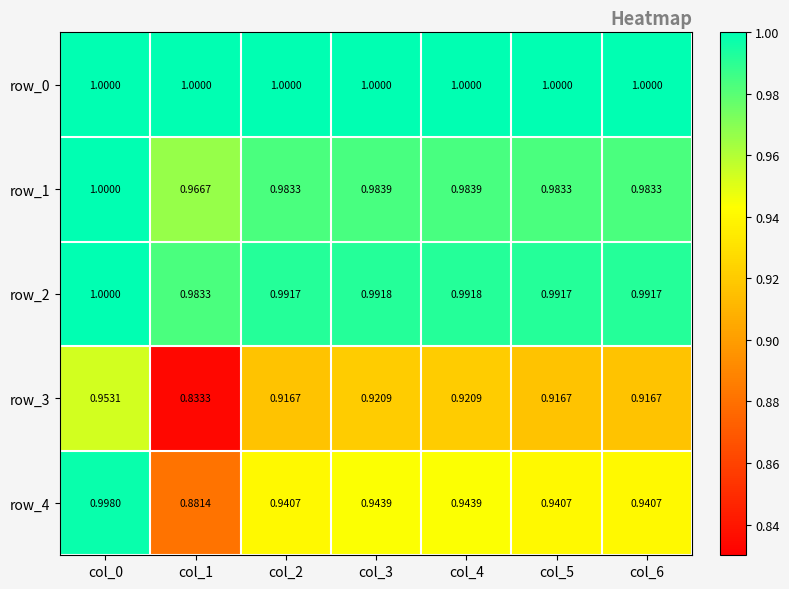

What is the approximate value of row_0 at col_5?

1.0